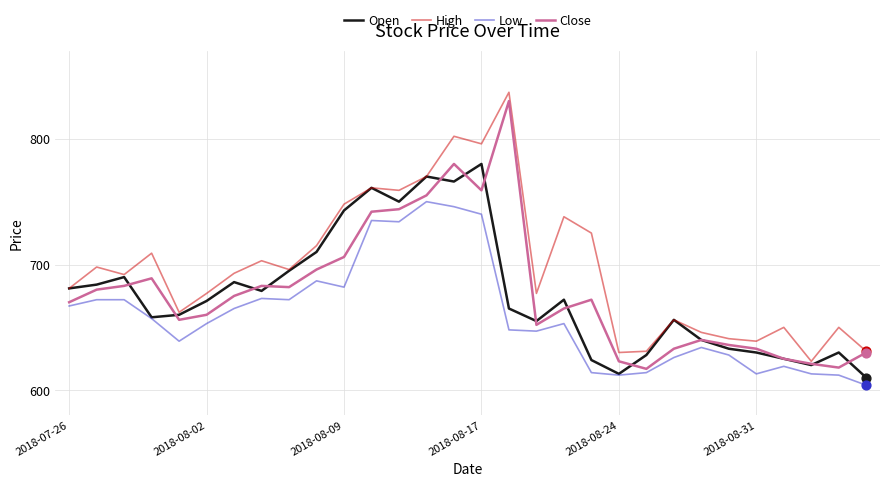

What are all the series names shown in the legend?

Open, High, Low, Close